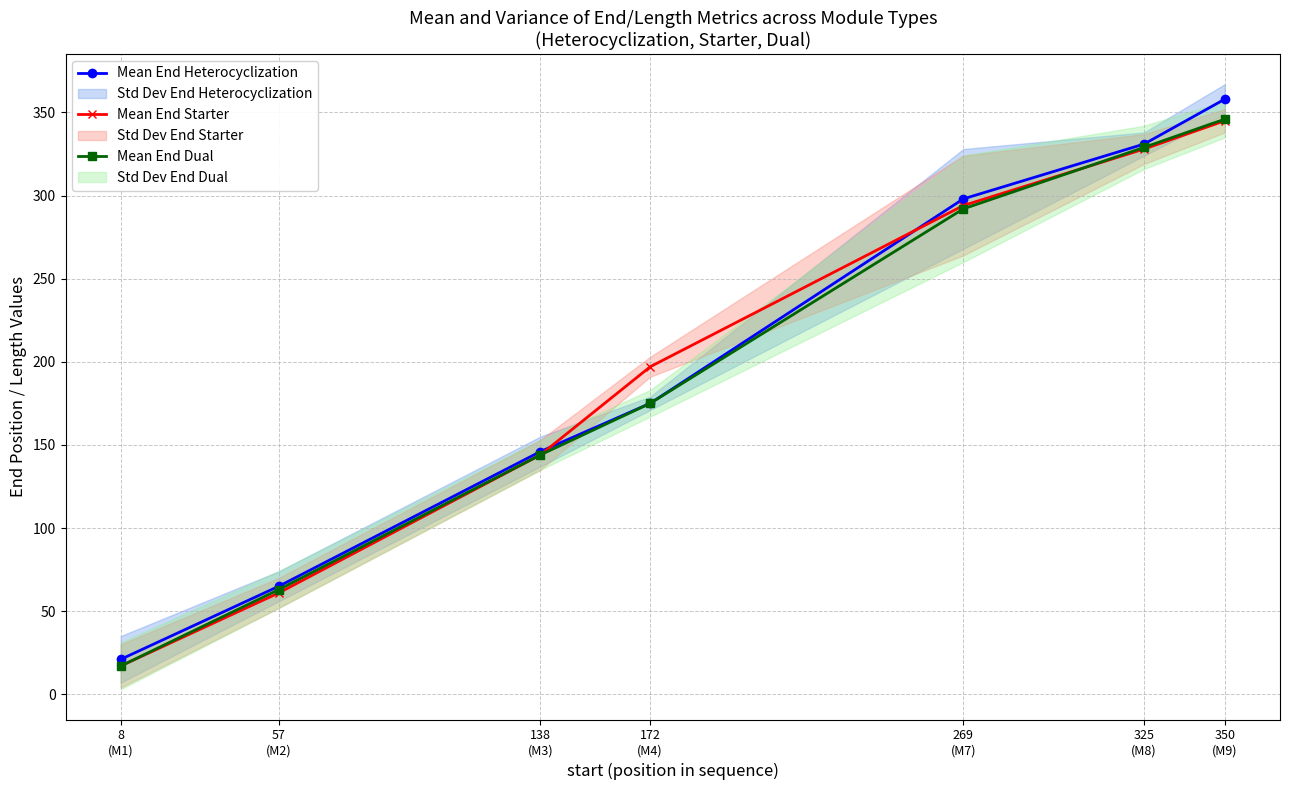

Rank the series by their maximum value, from lowest to highest.

Mean End Starter, Mean End Dual, Mean End Heterocyclization